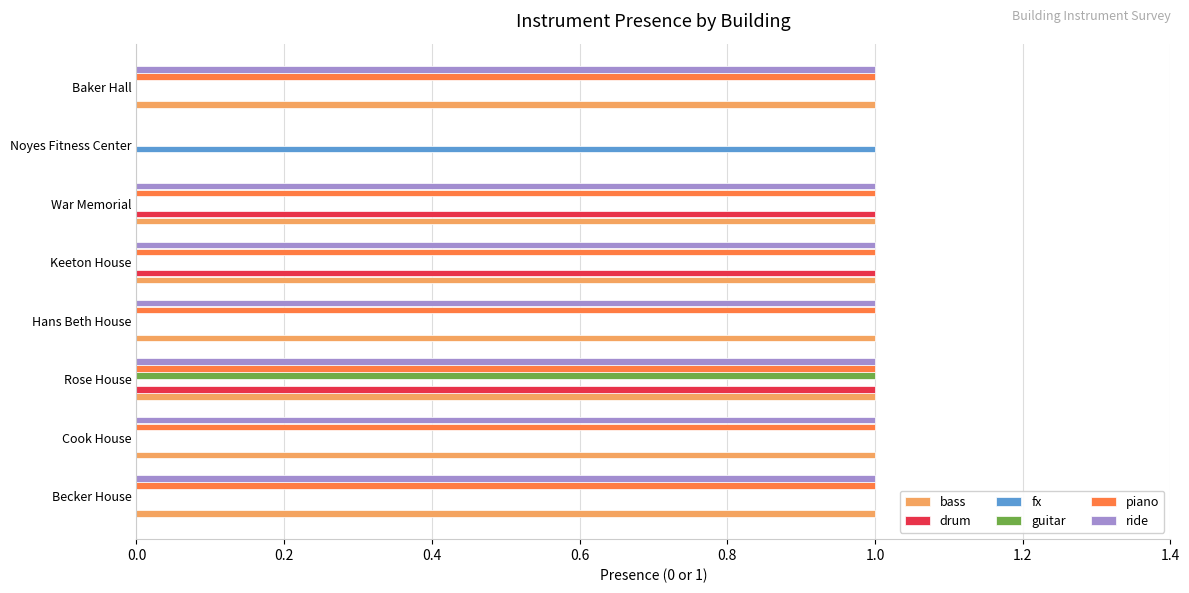

Count the guitar values in the range 0 to 1.

8